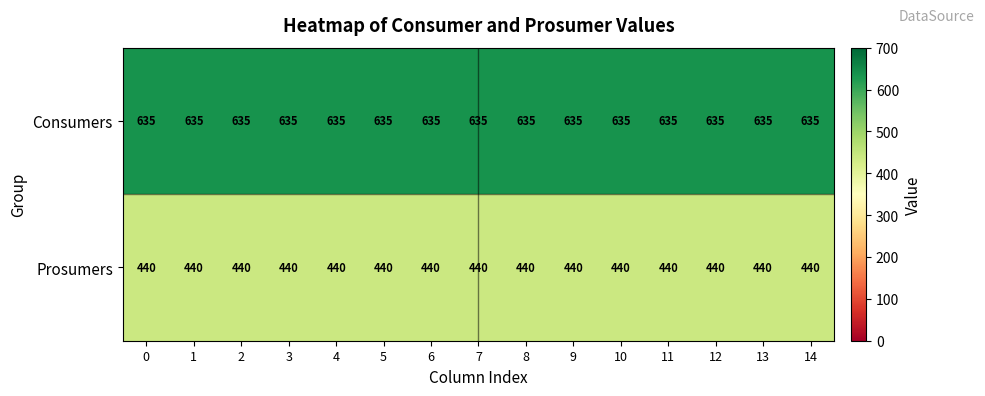

What is the greatest value displayed?

635